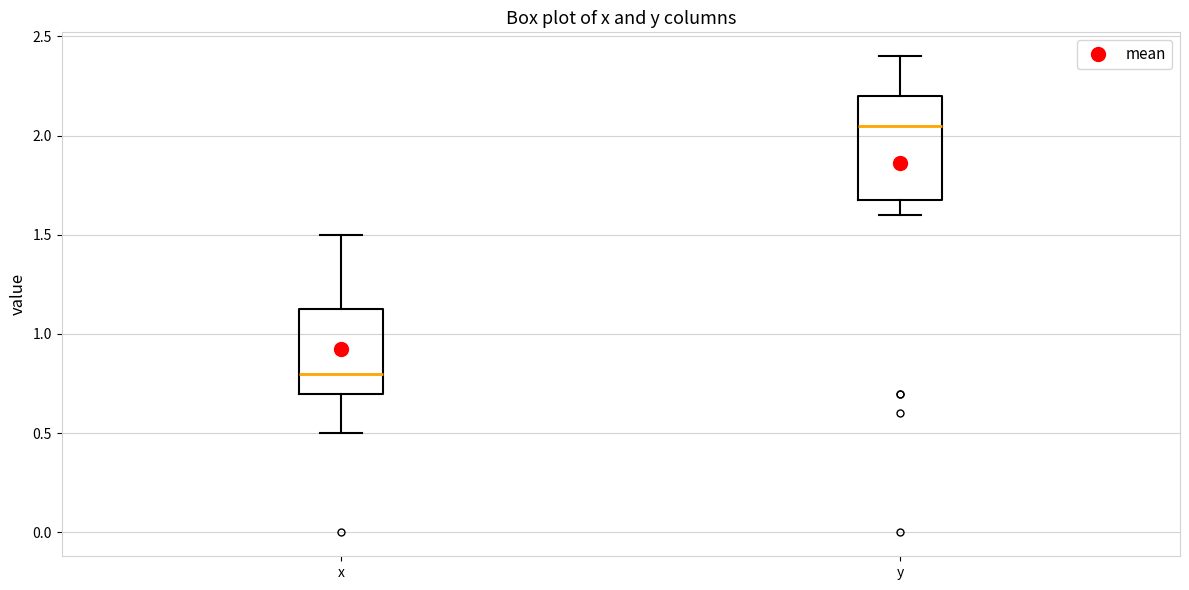

Which box has the lowest median line?

x